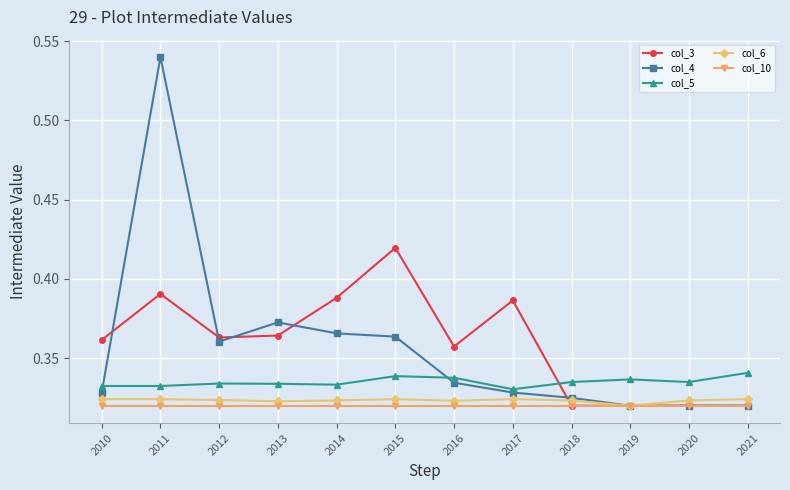

What is the sum of all col_3 values?

4.3